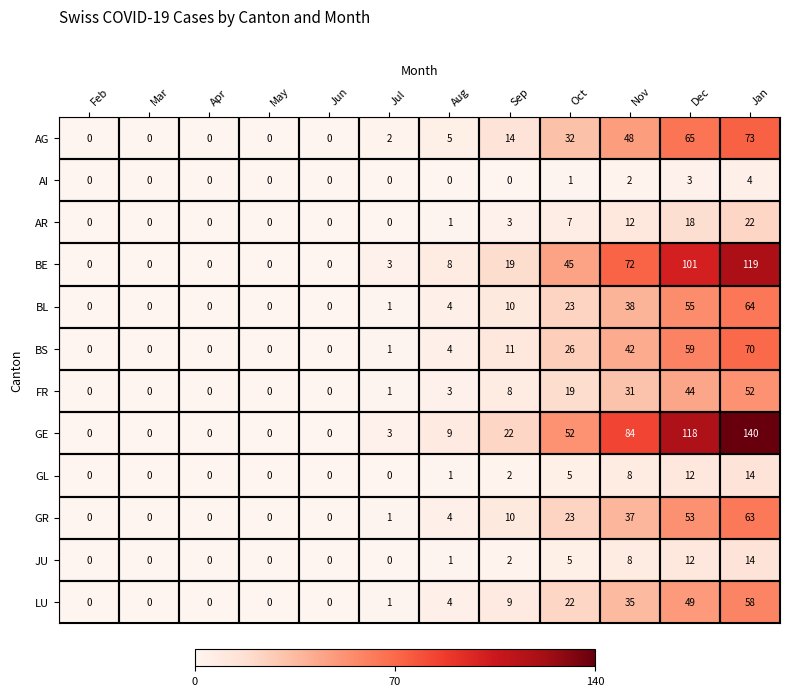

What is the greatest value displayed?

140